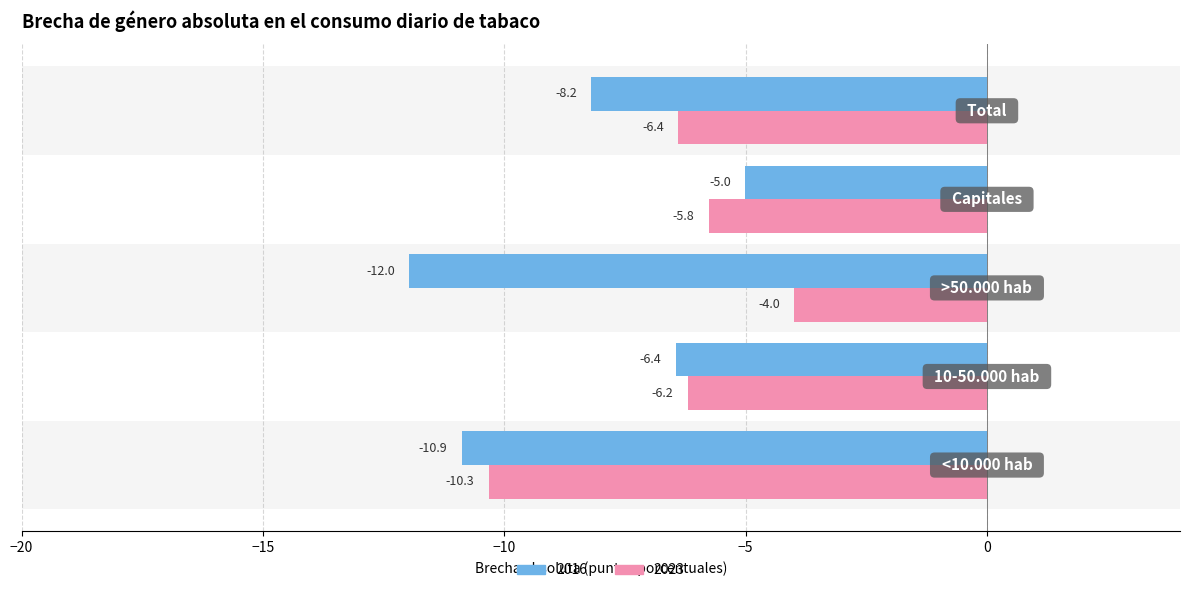

Is it true that 2023 equals -10.7 at 10-50.000 hab?

False